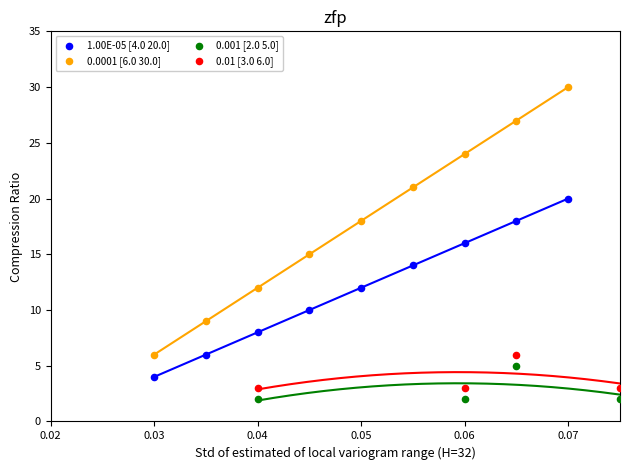

Which series has the widest spread of Y values?

0.0001 [6.0 30.0]